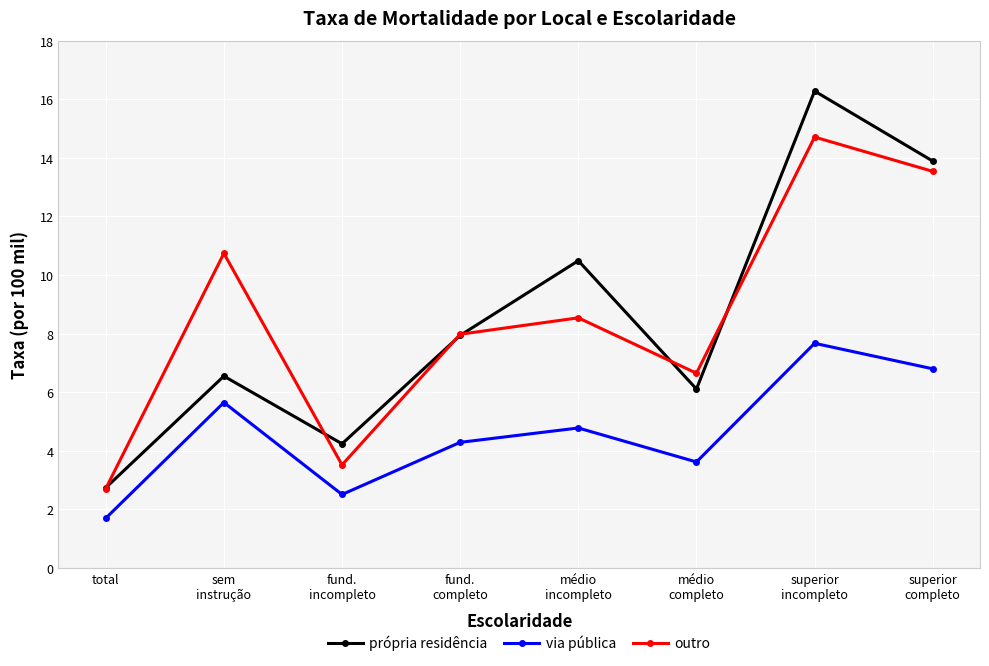

What is the difference between the highest and lowest values at total?

1.0